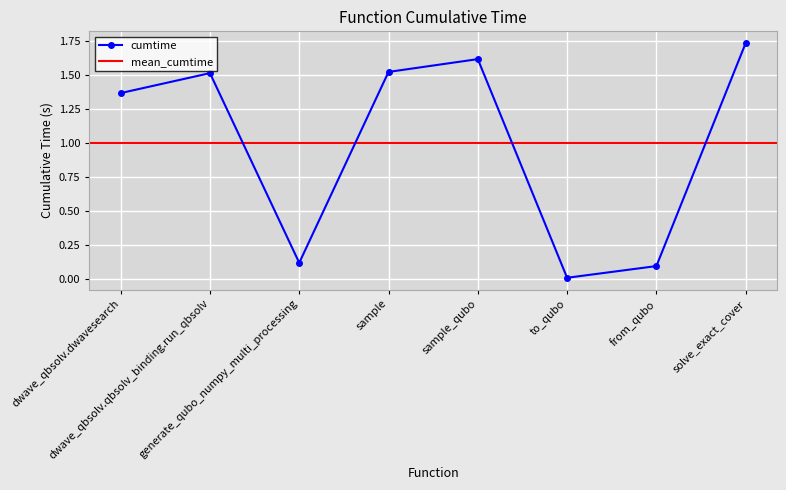

Reading left to right, list all the values displayed in this chart.

dwave_qbsolv.dwavesearch=1.4	dwave_qbsolv.qbsolv_binding.run_qbsolv=1.5	generate_qubo_numpy_multi_processing=0.1	sample=1.5	sample_qubo=1.6	to_qubo=0.0	from_qubo=0.1	solve_exact_cover=1.7